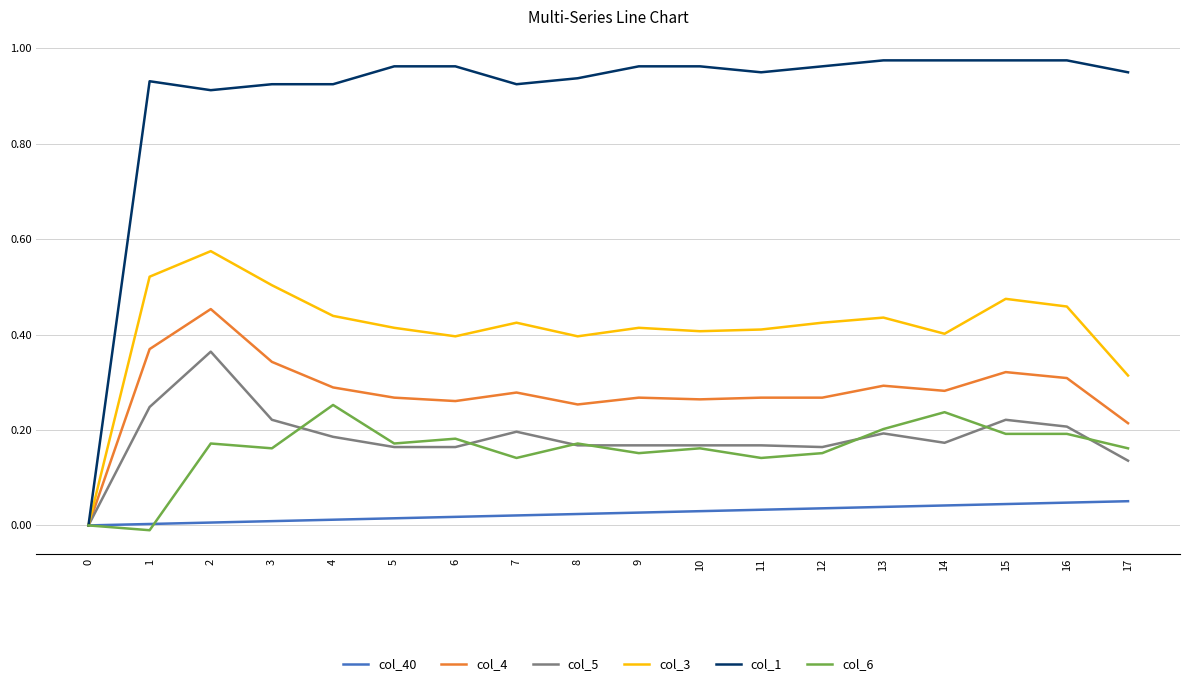

What are all the series names shown in the legend?

col_40, col_4, col_5, col_3, col_1, col_6